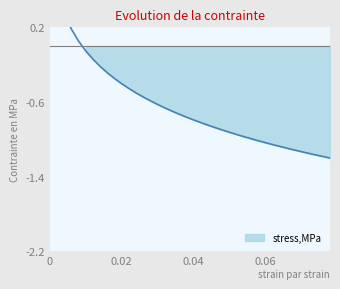

Is it true that the value at 0.006 is 0.1?

False